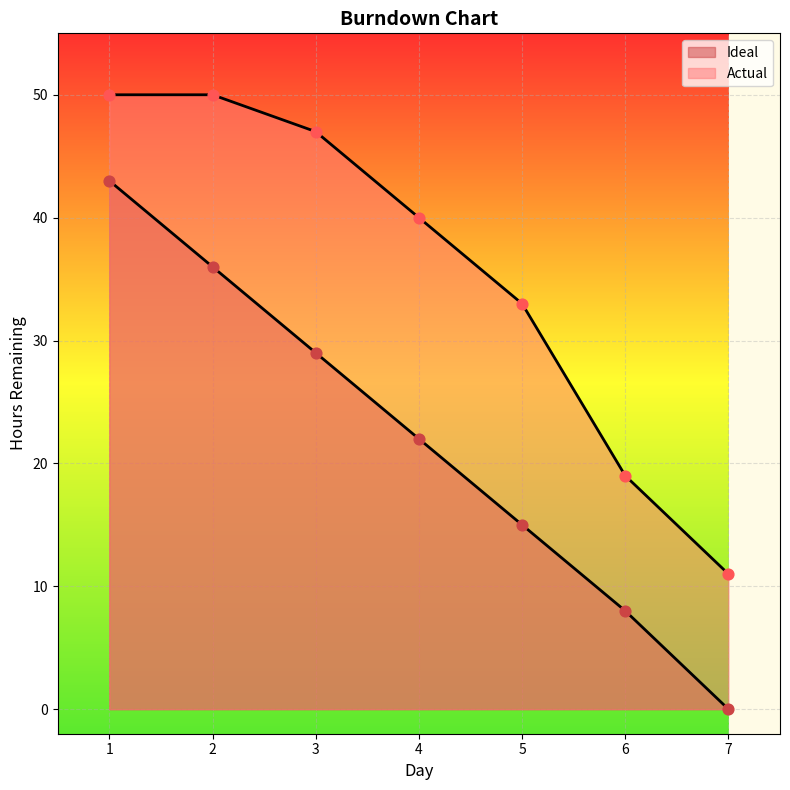

What are all the series names shown in the legend?

Ideal, Actual